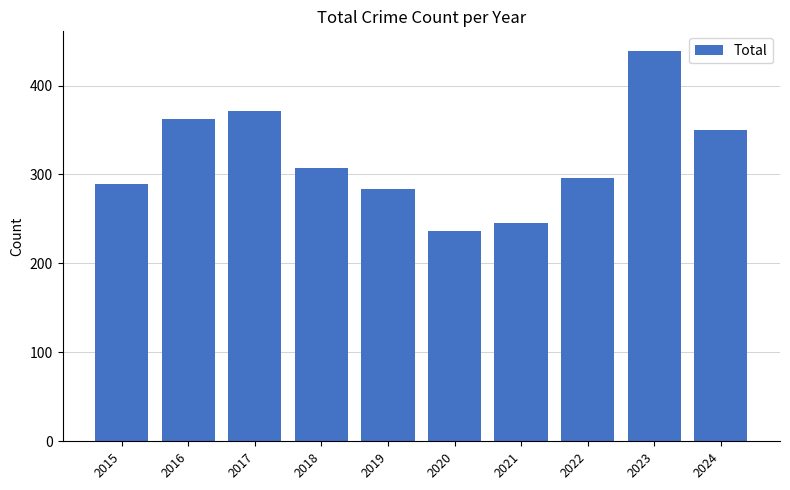

Reading left to right, extract all data points from this chart.

2015=289	2016=362	2017=371	2018=307	2019=284	2020=237	2021=246	2022=296	2023=439	2024=350